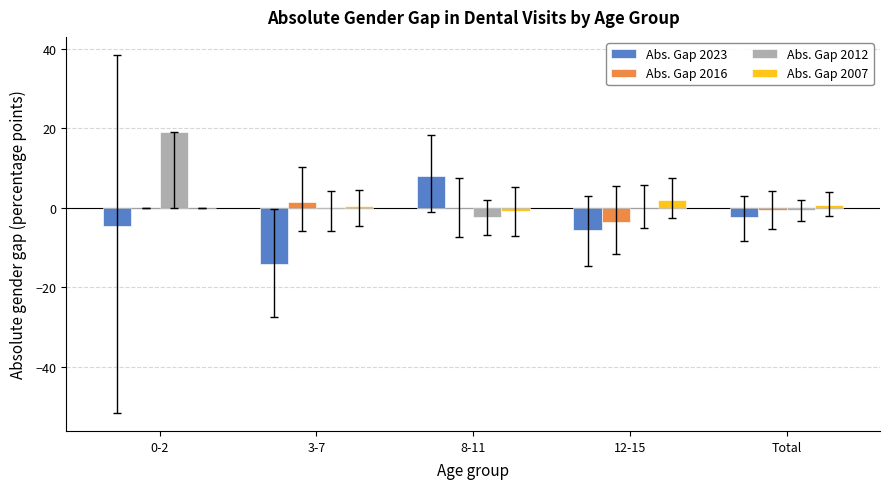

Where does the Abs. Gap 2023 series first go above -4?

8-11